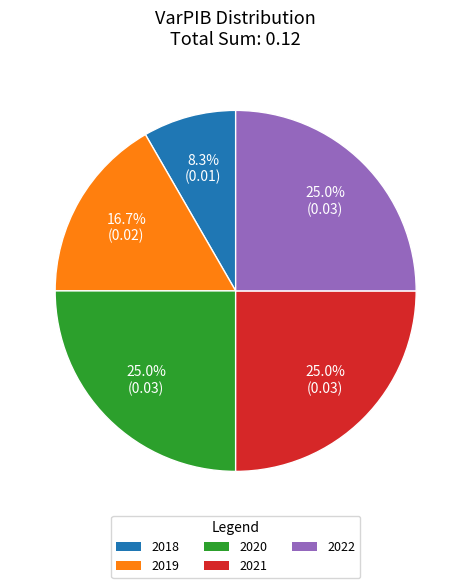

Is it true that 2020 is 16% of the pie?

False